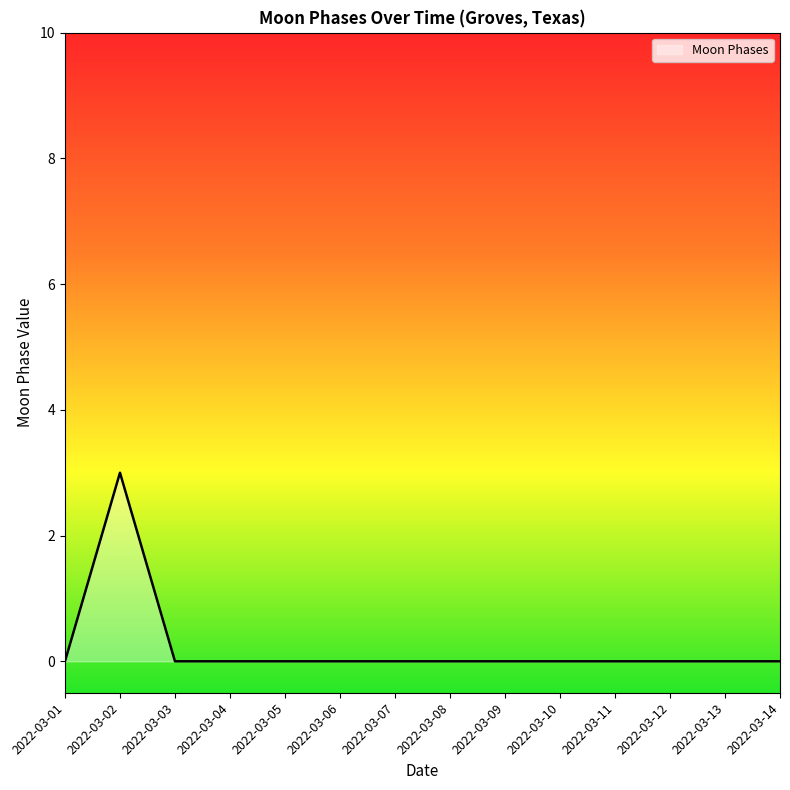

Which category has the highest value across all series?

2022-03-02